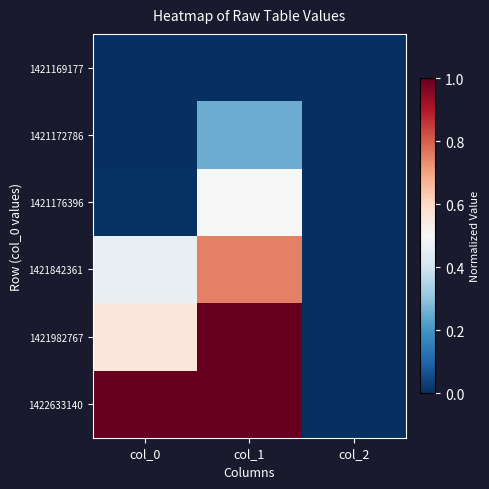

Reading left to right, transcribe all the data shown in this chart.

1421169177: col_0=0.0	col_1=0.0	col_2=0.0
1421172786: col_0=0.0	col_1=0.2	col_2=0.0
1421176396: col_0=0.0	col_1=0.5	col_2=0.0
1421842361: col_0=0.5	col_1=0.8	col_2=0.0
1421982767: col_0=0.6	col_1=1.0	col_2=0.0
1422633140: col_0=1.0	col_1=1.0	col_2=0.0